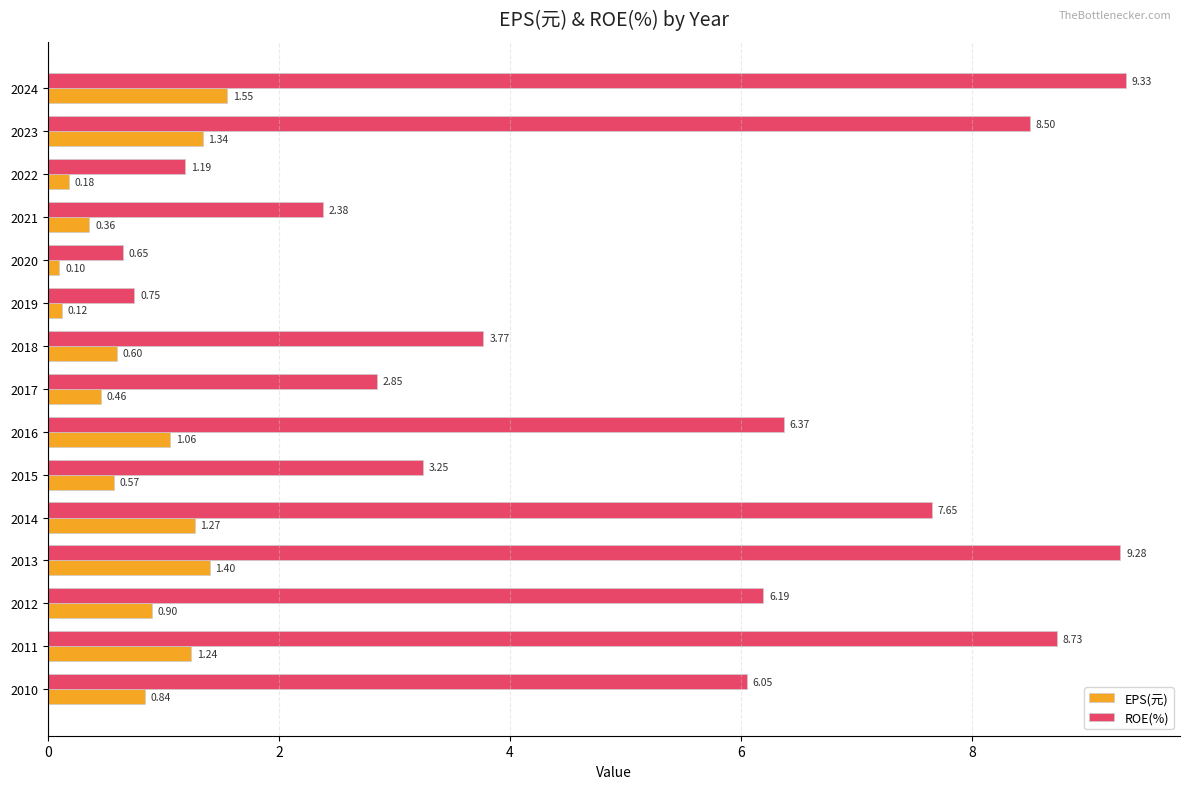

Which series has the widest spread of values?

ROE(%)